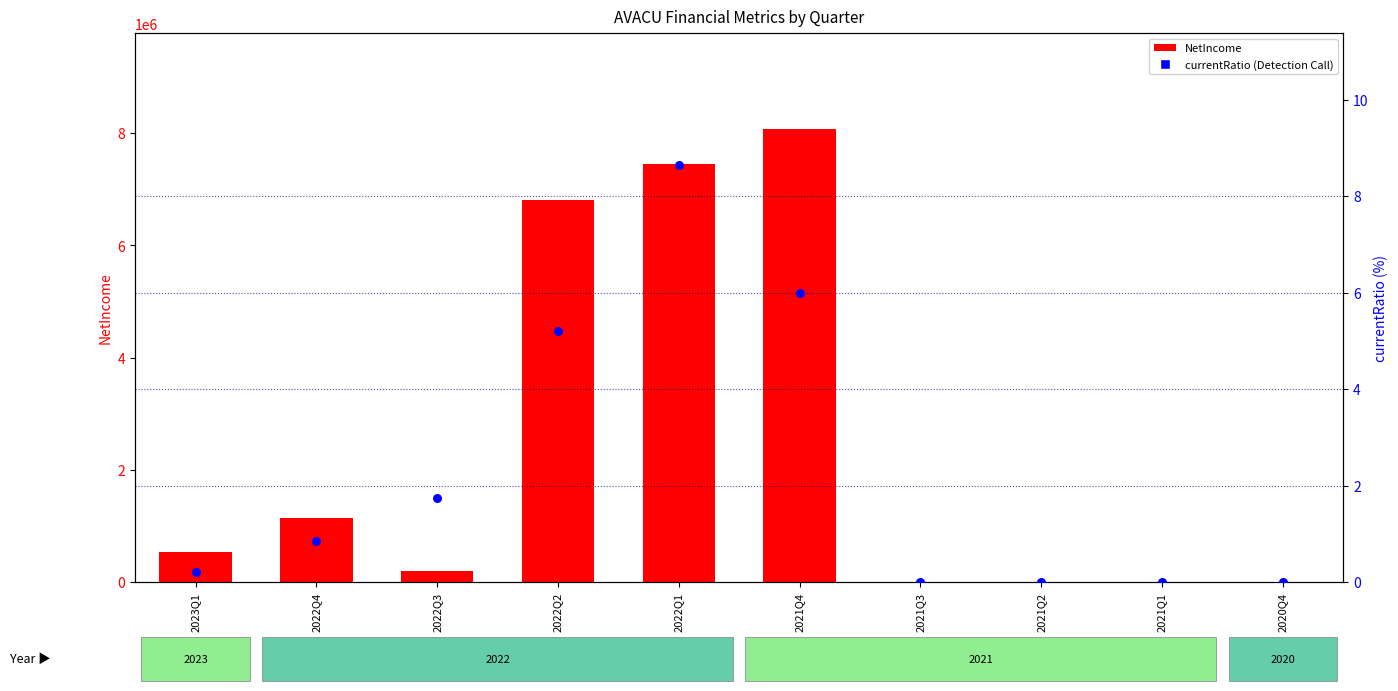

Which series has the largest Y range (max minus min)?

NetIncome